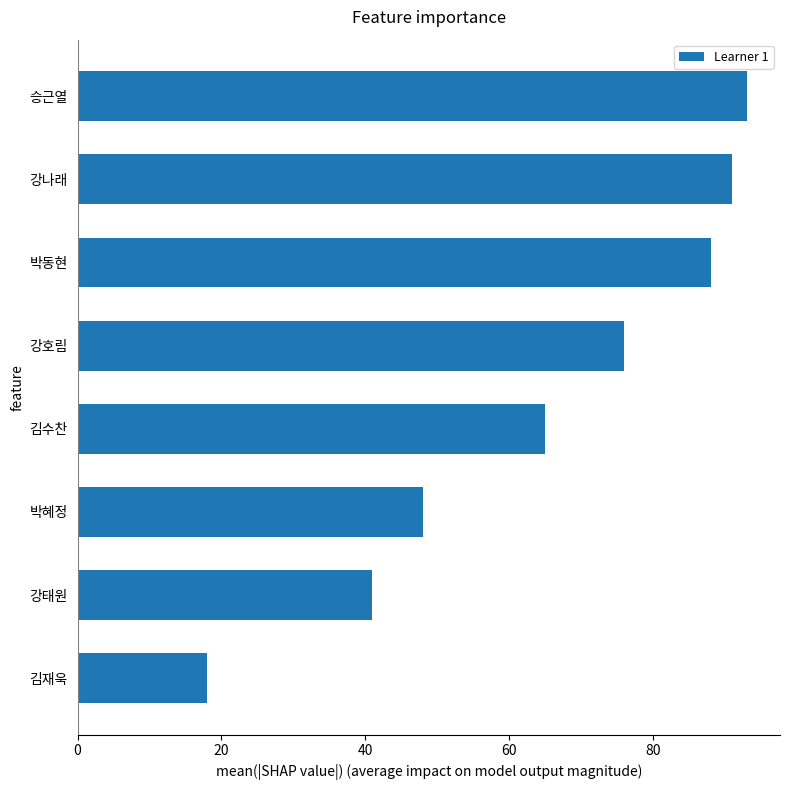

List the labels in order of value, largest first.

승근열, 강나래, 박동현, 강호림, 김수찬, 박혜정, 강태원, 김재욱